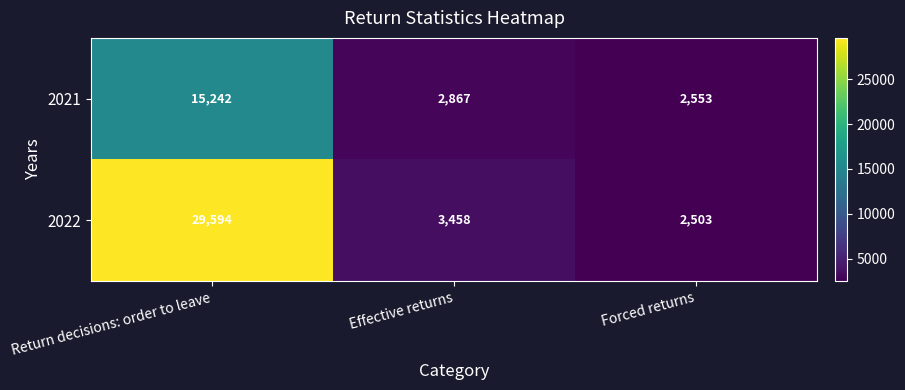

What value does the 2022 series have at Return decisions: order to leave?

29594